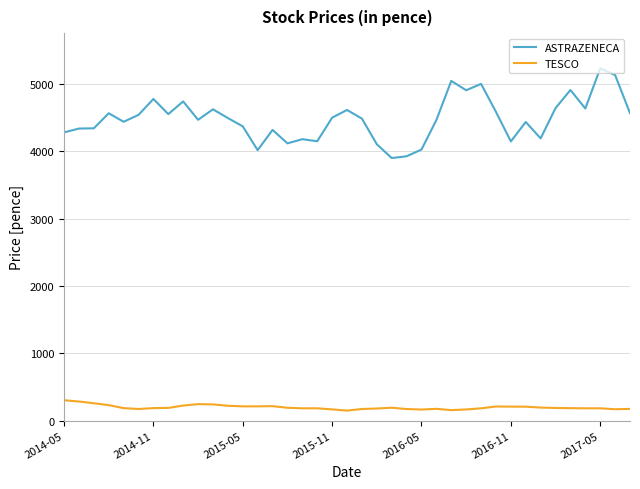

What is the maximum value shown in the chart?

5234